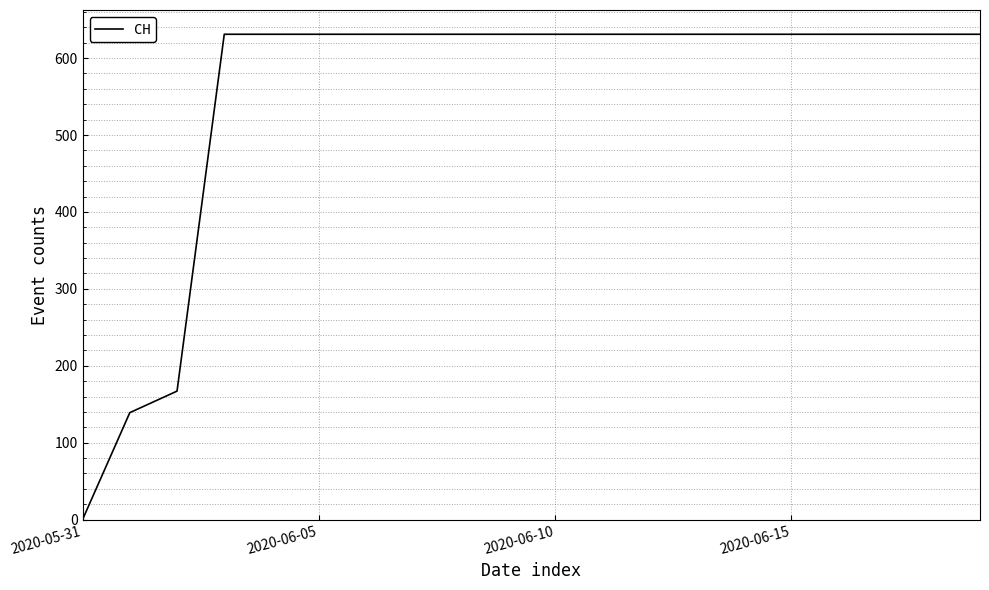

What is the greatest value displayed?

631